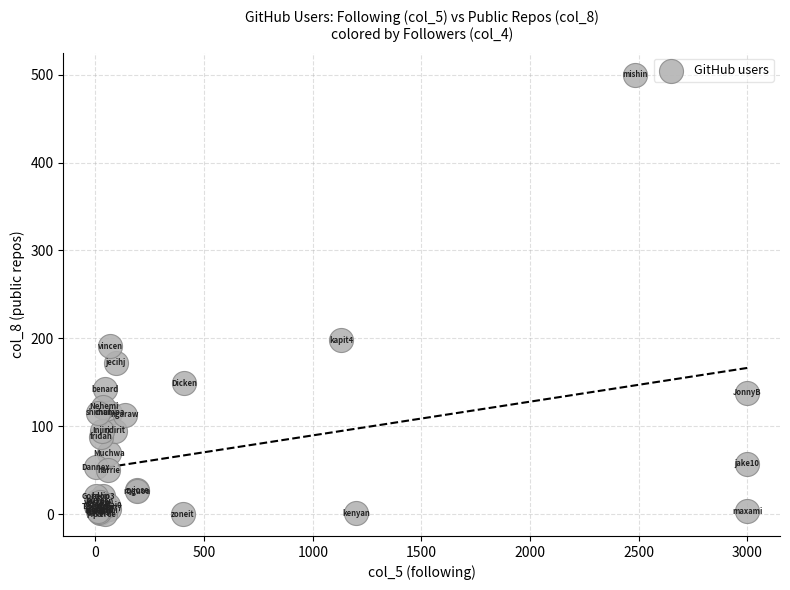

What Y value in the scatter plot is closest to 250?

198